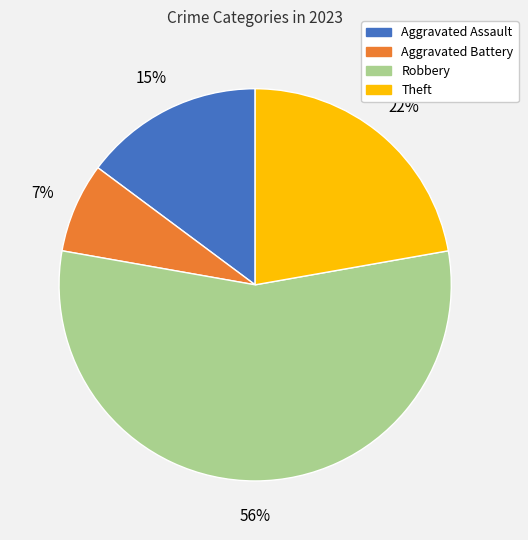

Is it true that Theft is 11% of the pie?

False